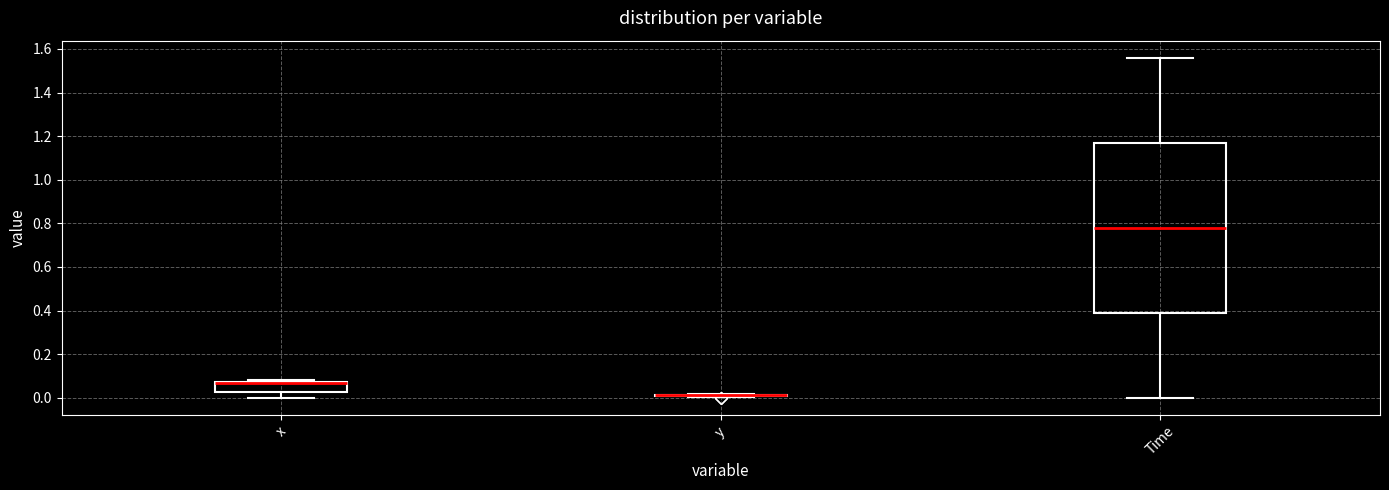

Comparing the boxes themselves (not the whiskers), which one is the tallest?

Time